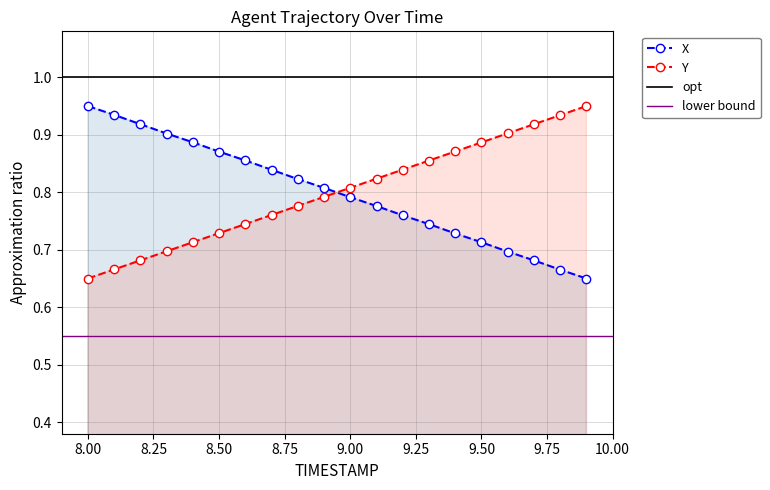

The Y series shows 0.3 at 9.50. True or false?

False